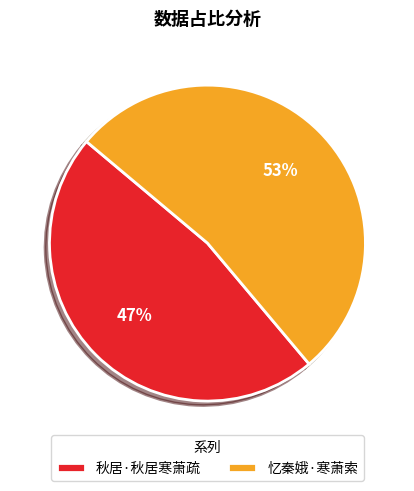

Is 秋居·秋居寒萧疏 the majority of the pie?

No